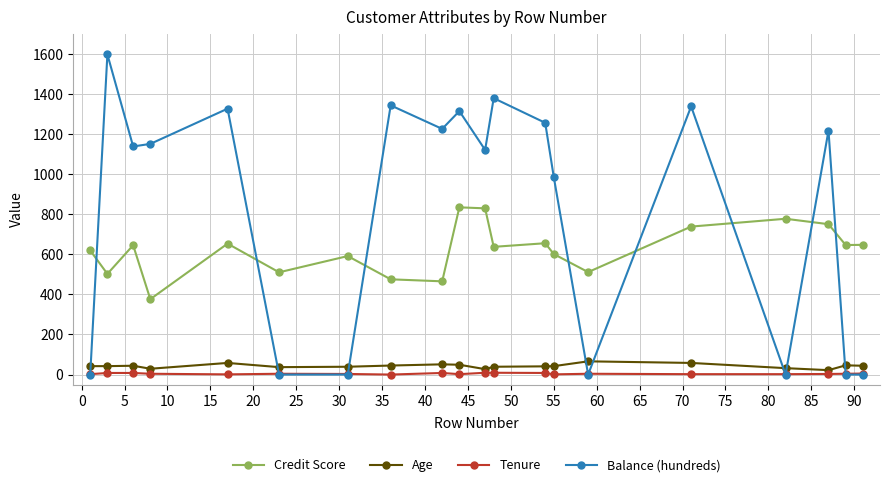

Which series ends up on top after the final intersection of Credit Score and Balance (hundreds)?

Credit Score